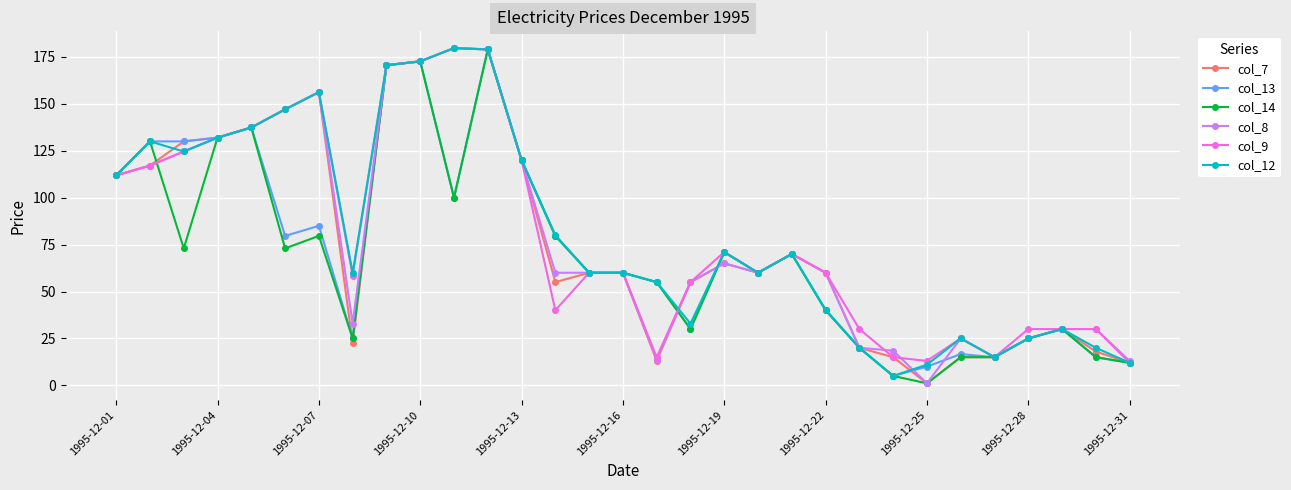

True or false: col_14 has more than 2 interior local peaks.

True